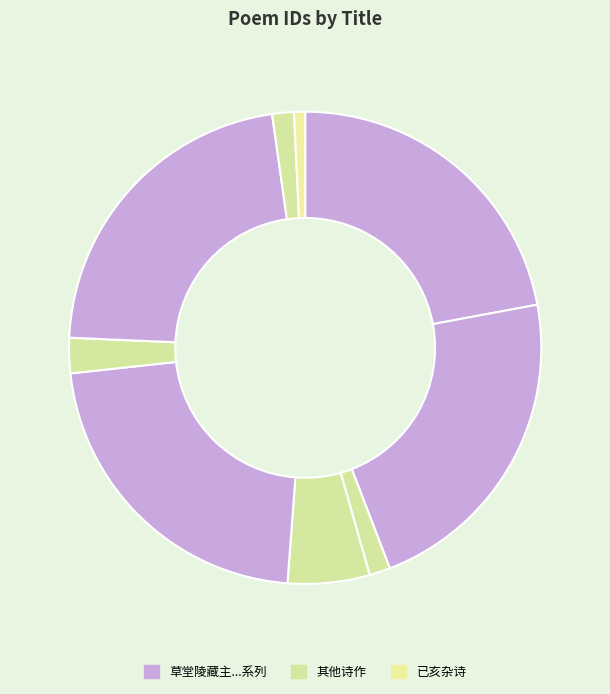

Is there any slice that represents more than half of the pie?

No